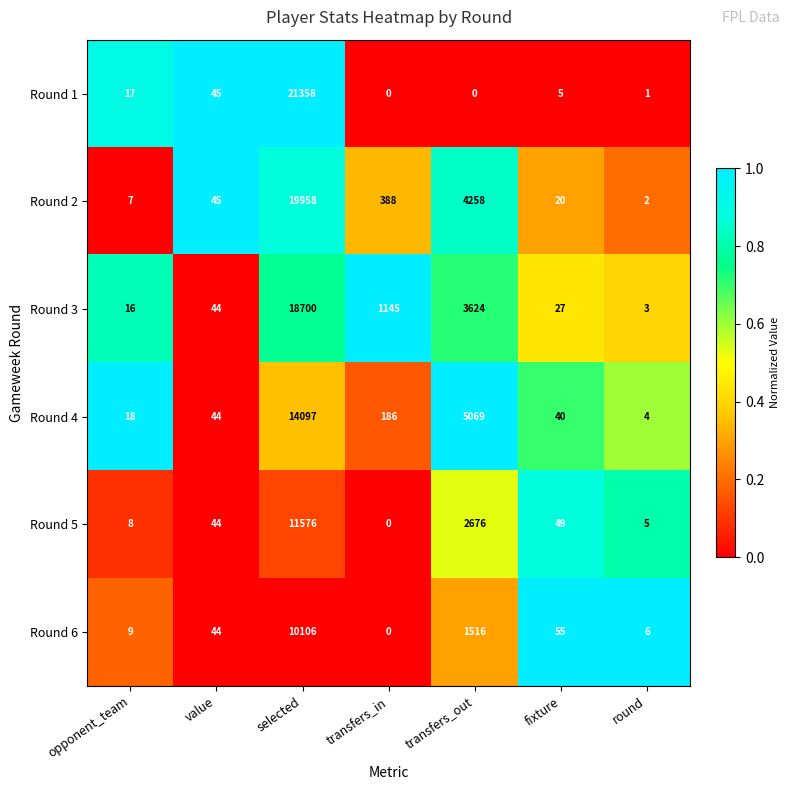

How many series are shown in this chart?

6